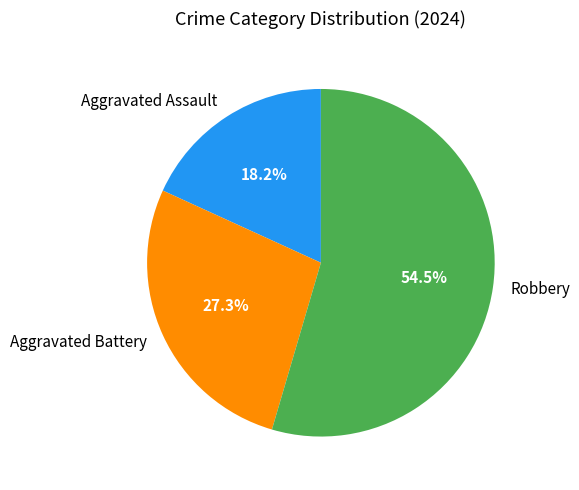

What percentage is NOT represented by Aggravated Assault?

81.8%